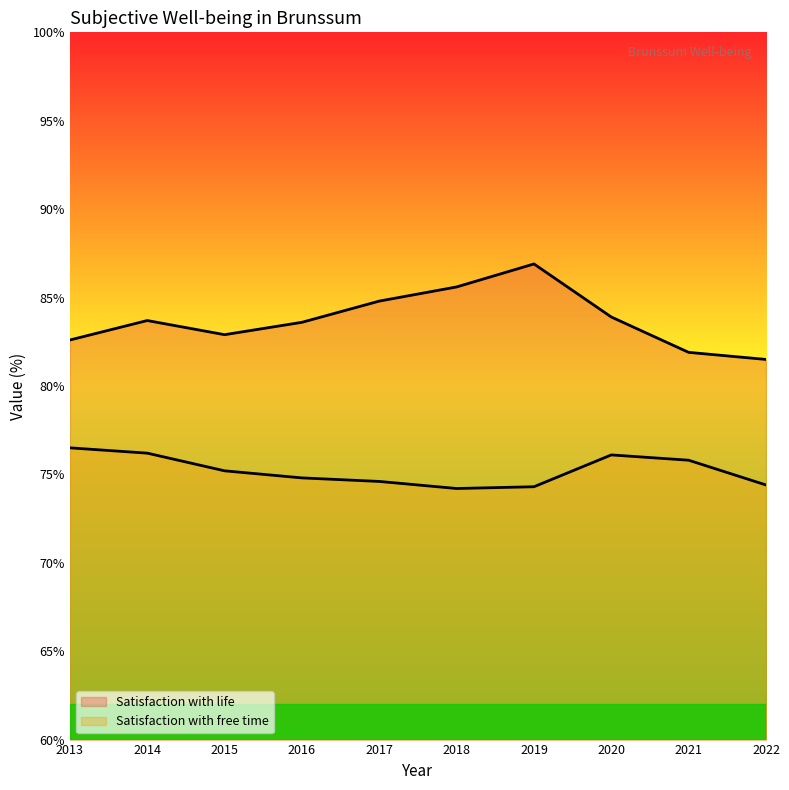

How many lines are shown in the chart?

2